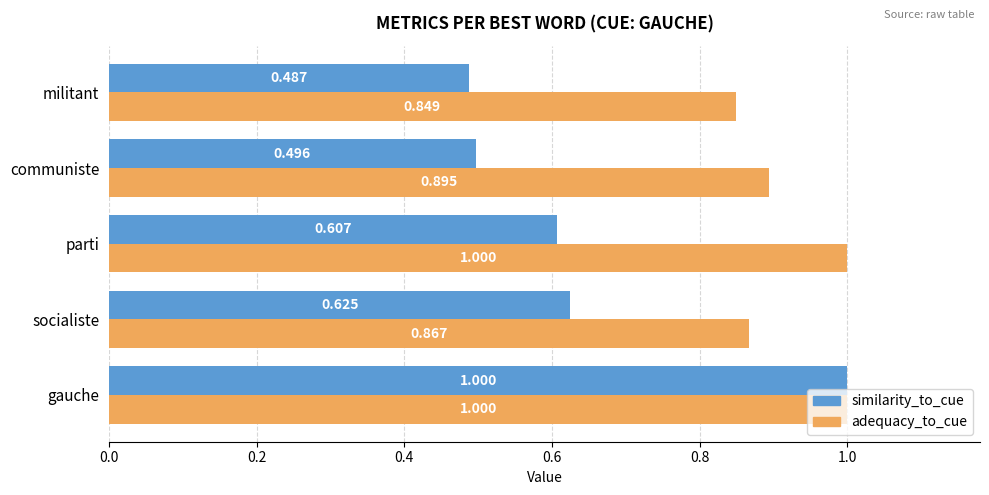

At how many categories does at least one series exceed 0?

5